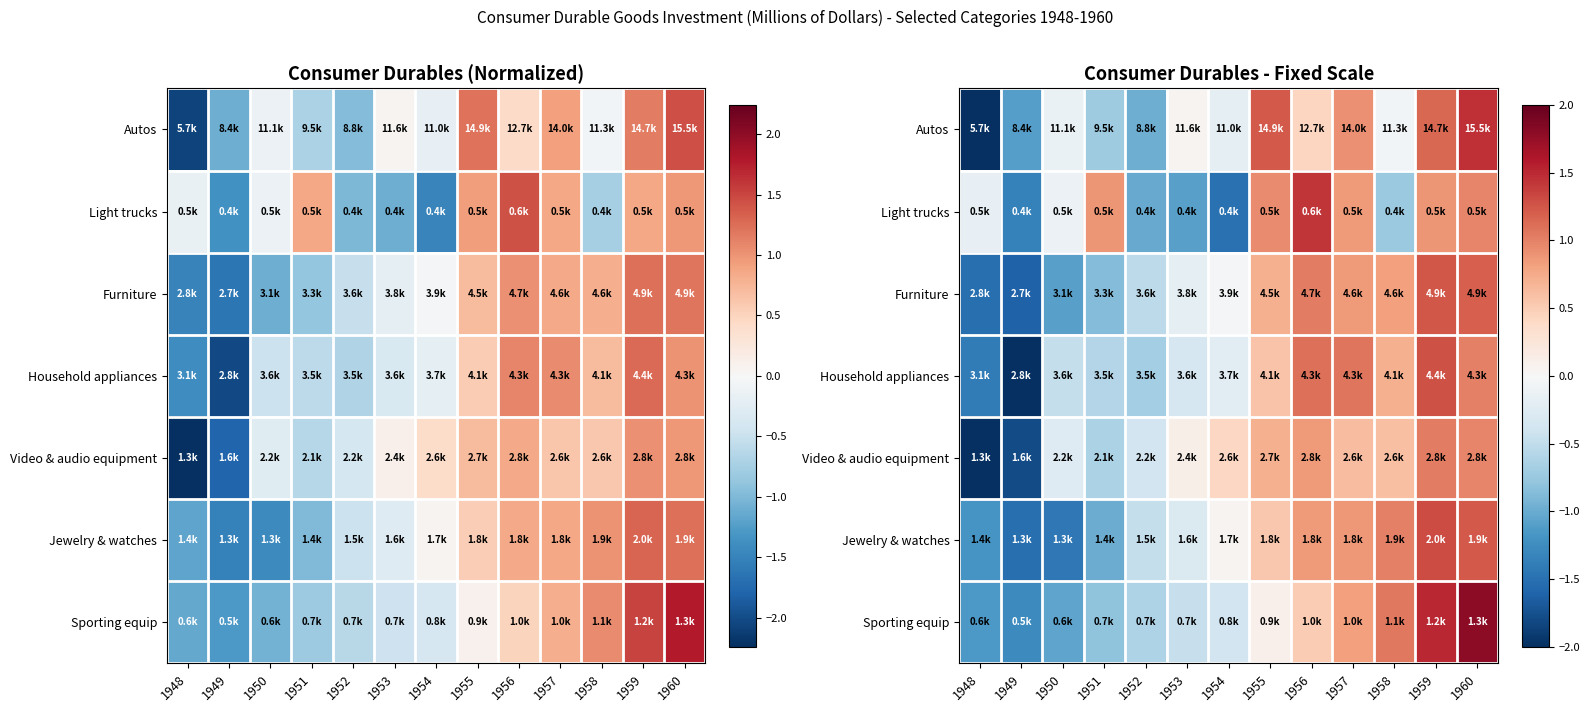

The Jewelry & watches series shows -0.1 at 1953. True or false?

False